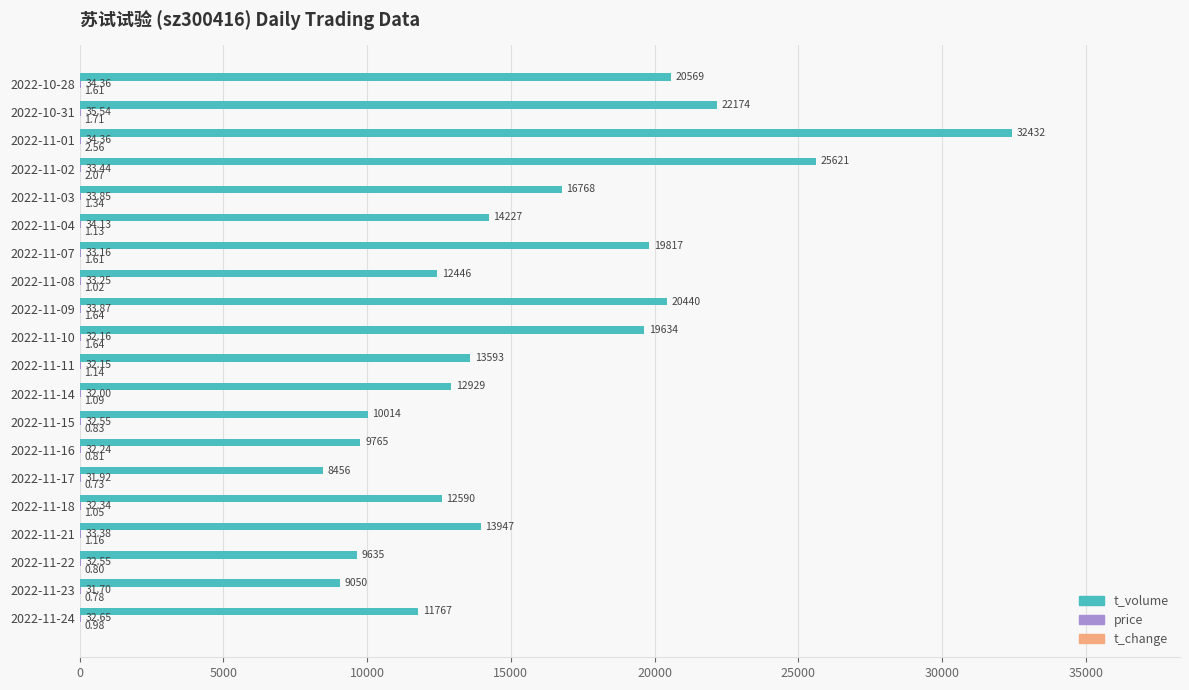

What is the sum of all t_volume values?

315874.0